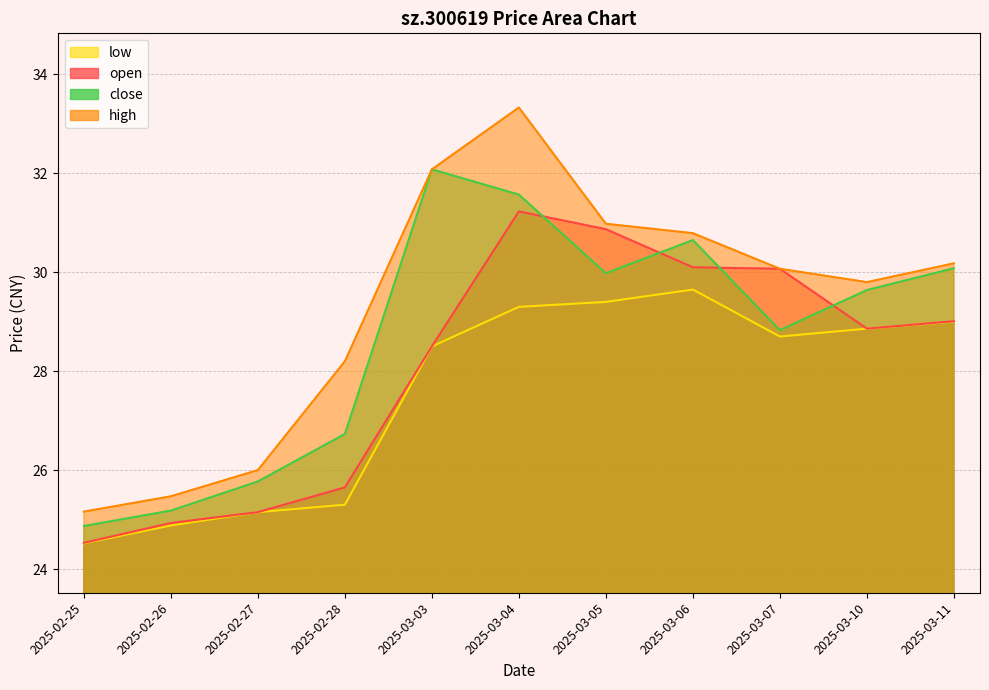

List the labels in order of close value, smallest first.

2025-02-25, 2025-02-26, 2025-02-27, 2025-02-28, 2025-03-07, 2025-03-10, 2025-03-05, 2025-03-11, 2025-03-06, 2025-03-04, 2025-03-03